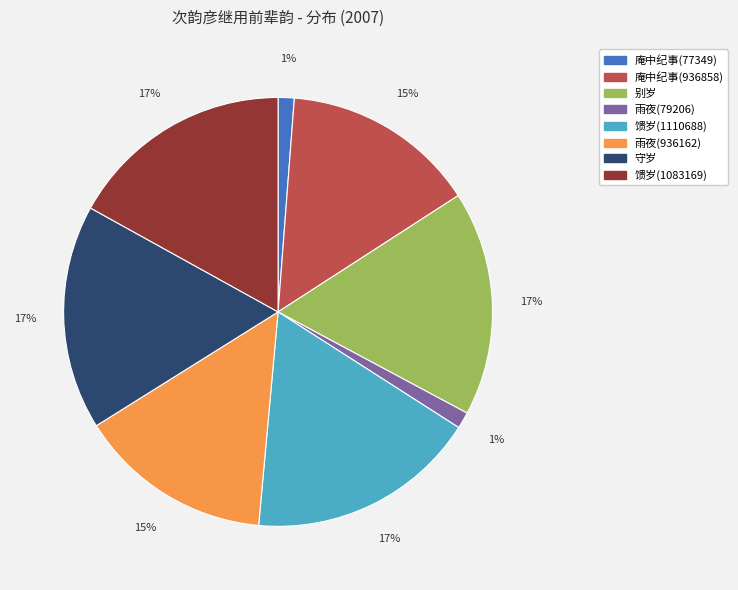

Count the number of slices in the pie.

8